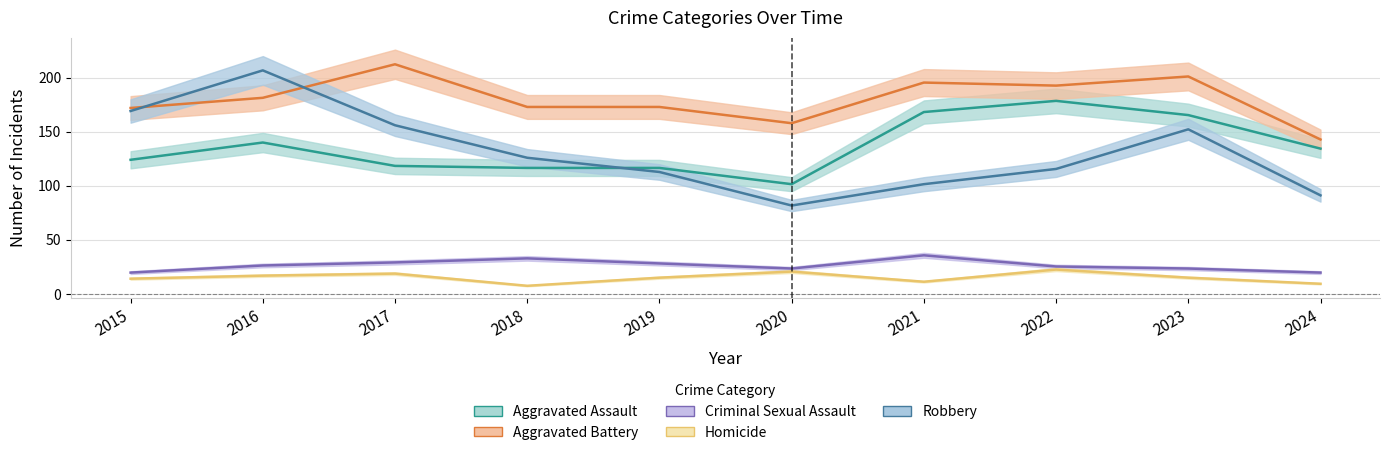

What is the spread (max minus min) of values at 2019?

157.9